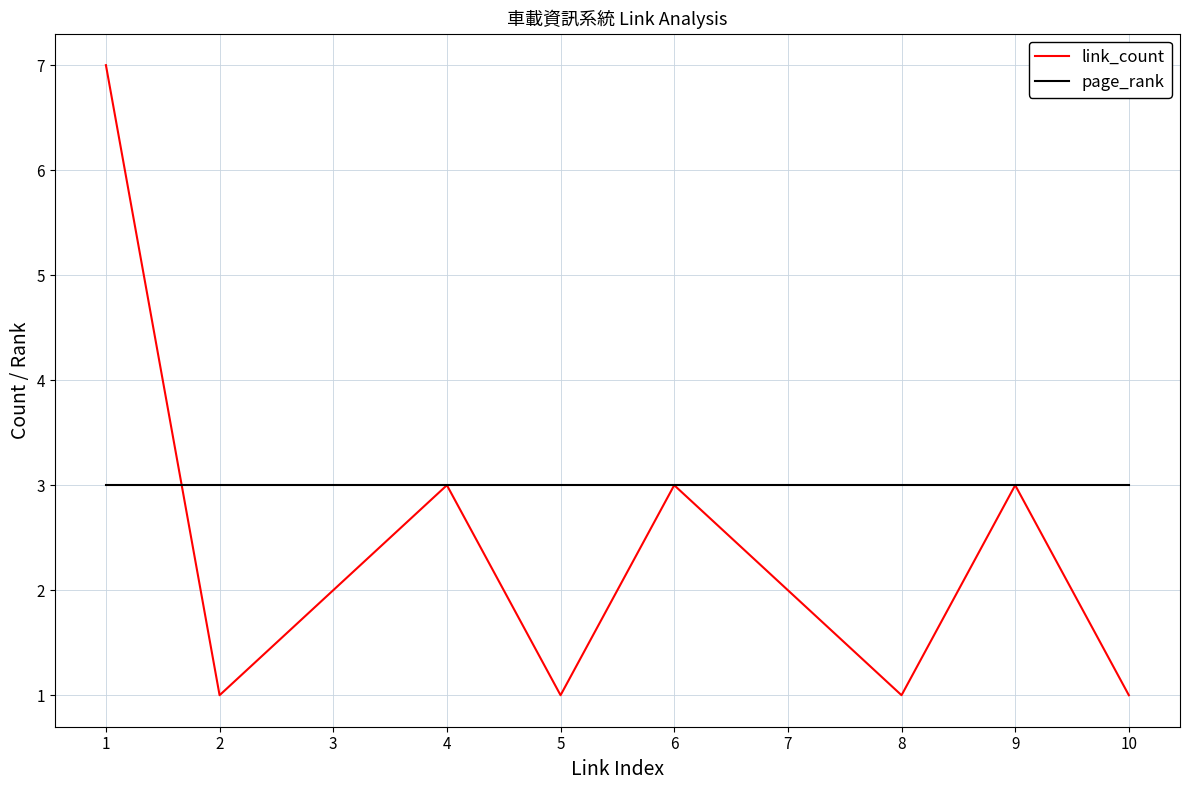

What is the minimum value for link_count?

1